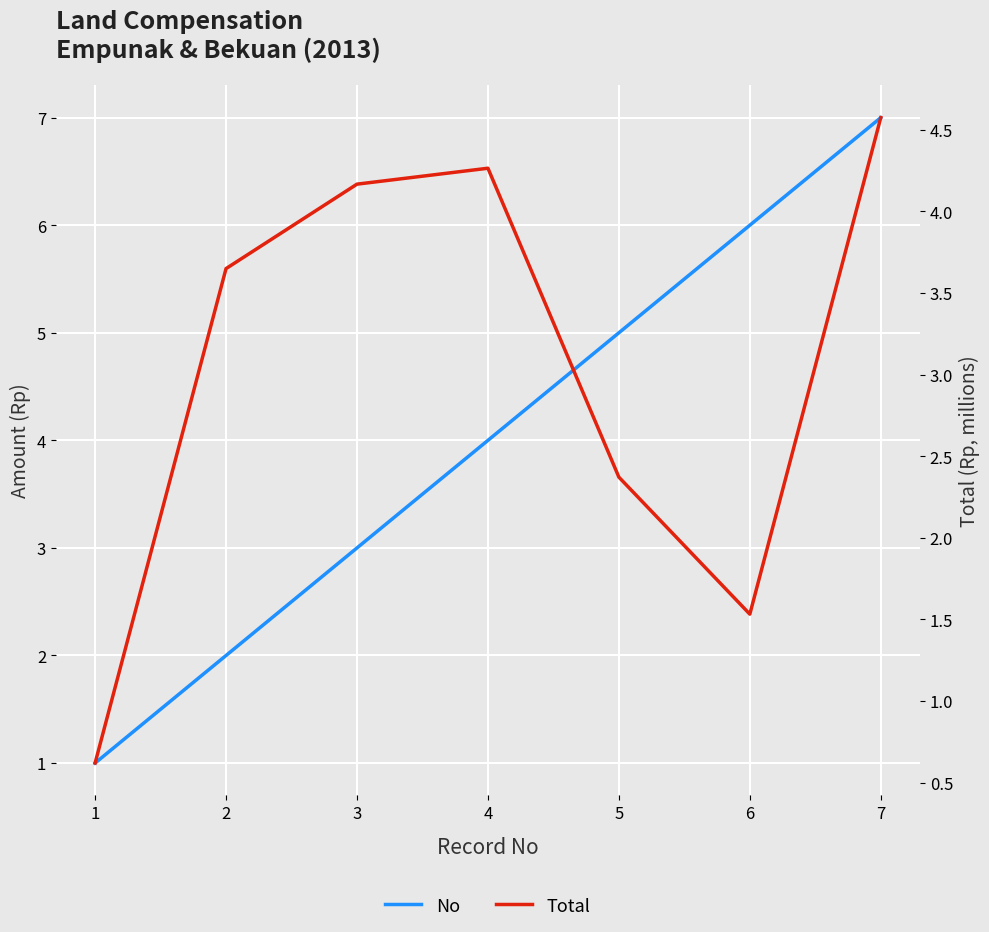

Reading left to right, list all the values displayed in this chart.

No: 1=1.0	2=2.0	3=3.0	4=4.0	5=5.0	6=6.0	7=7.0
Total: 1=0.6	2=3.6	3=4.2	4=4.3	5=2.4	6=1.5	7=4.6